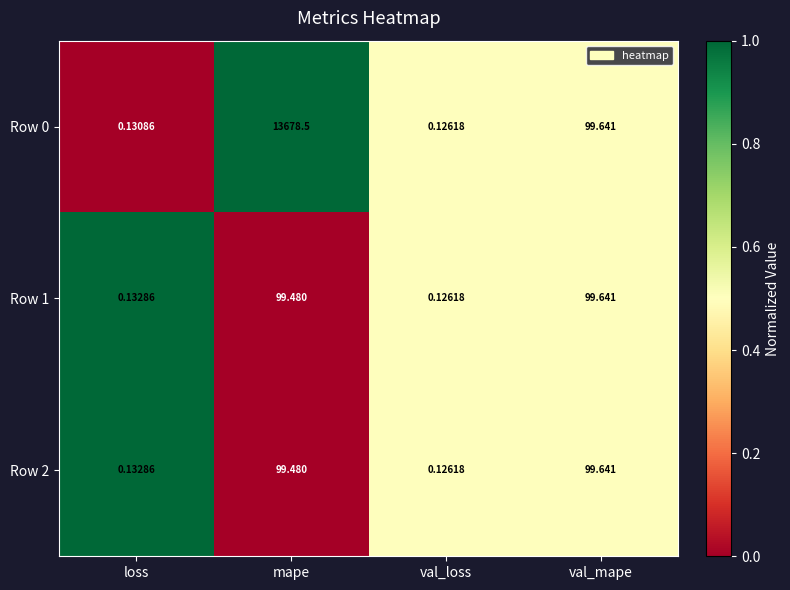

At which category does the chart reach its peak across all series?

mape